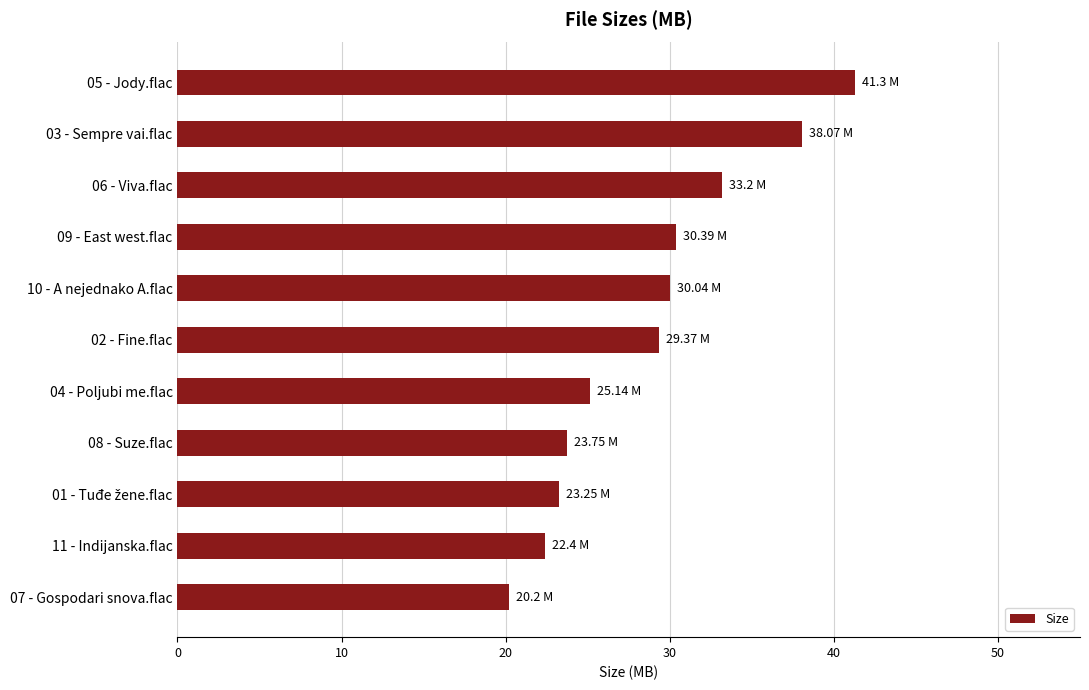

How many distinct data groups are displayed?

1